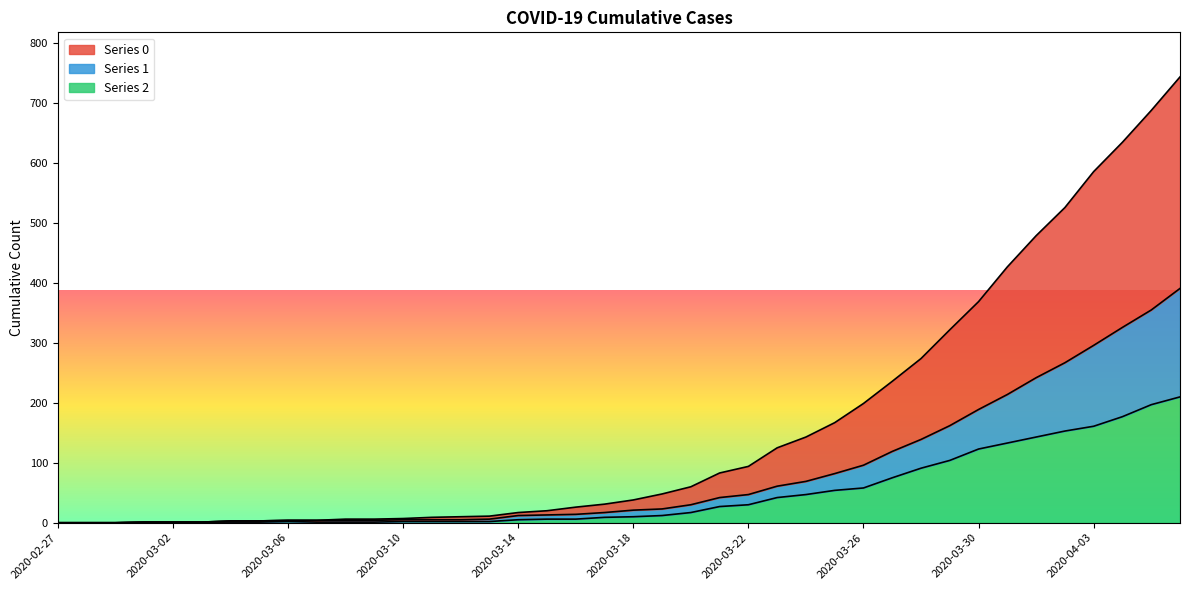

What is the highest value of the 1 series?

391